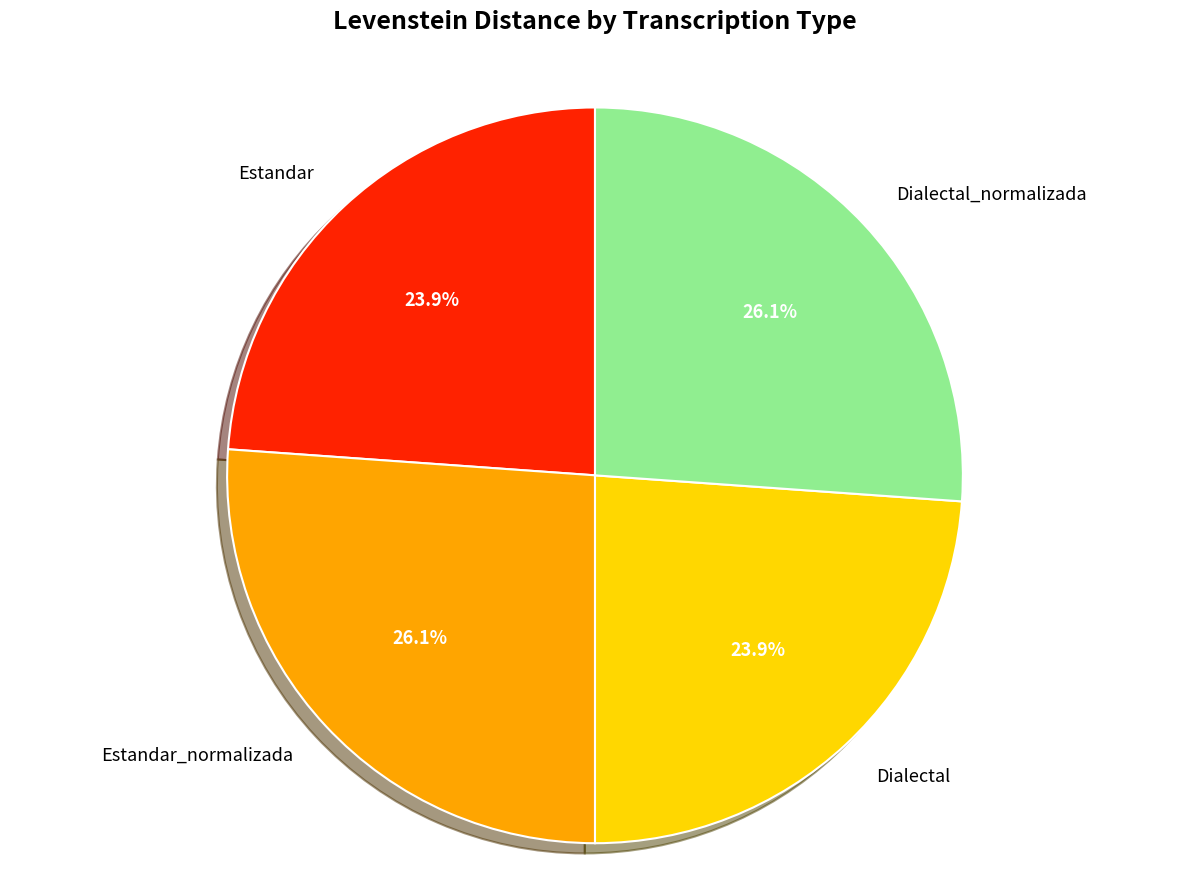

What percentage is the Estandar_normalizada slice, to the nearest percent?

26%